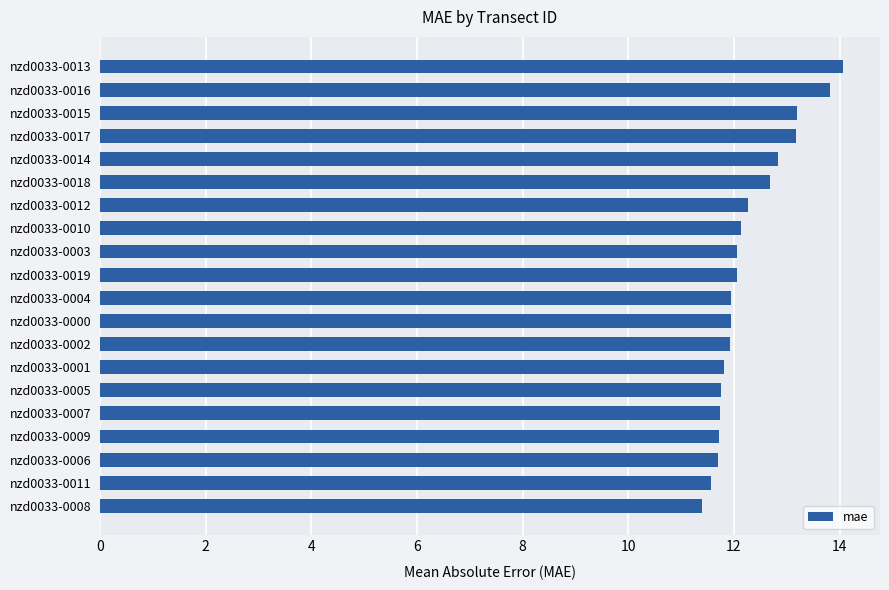

What position from the bottom is nzd0033-0018?

15